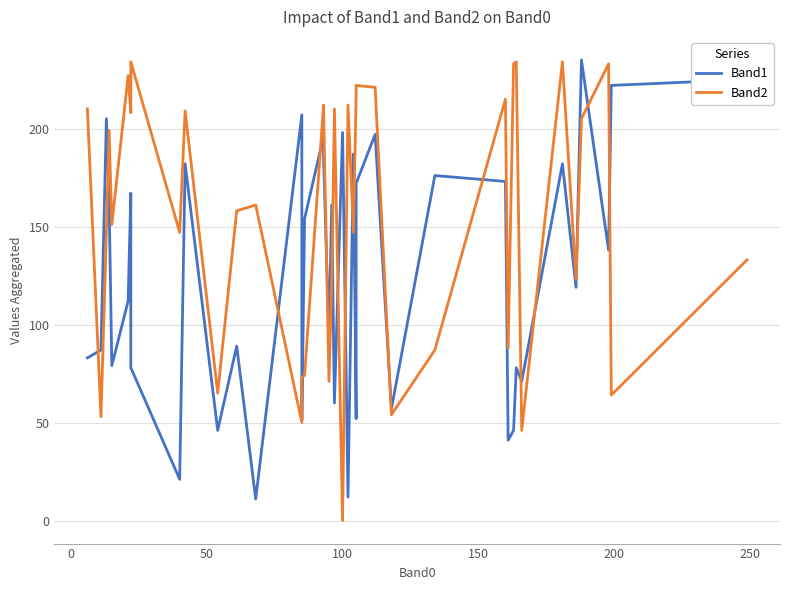

Does the chart display data point markers on the line(s)?

No